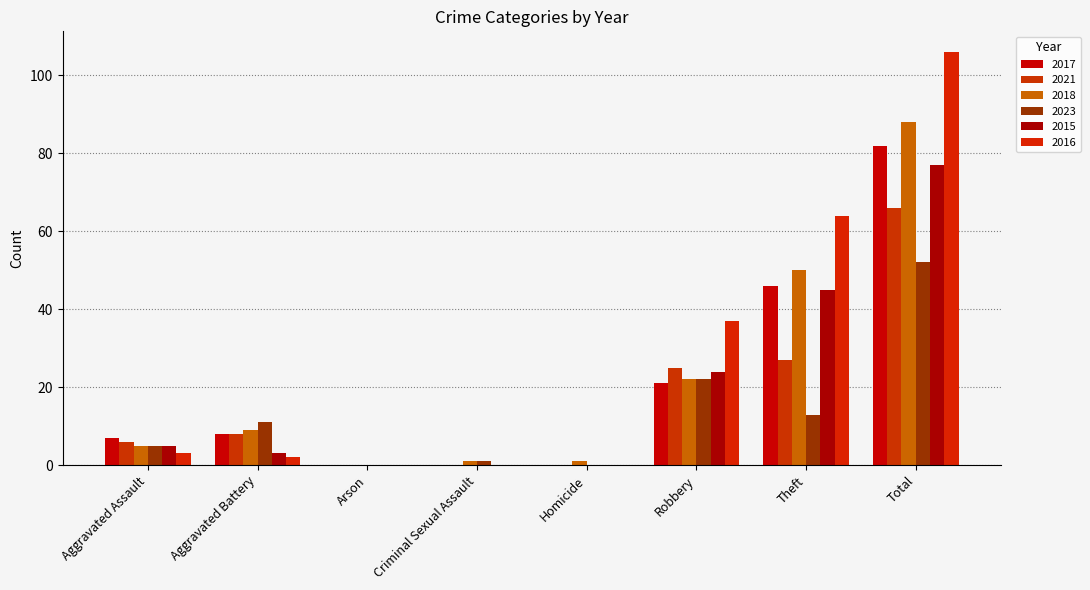

The 2018 series shows 29 at Arson. True or false?

False